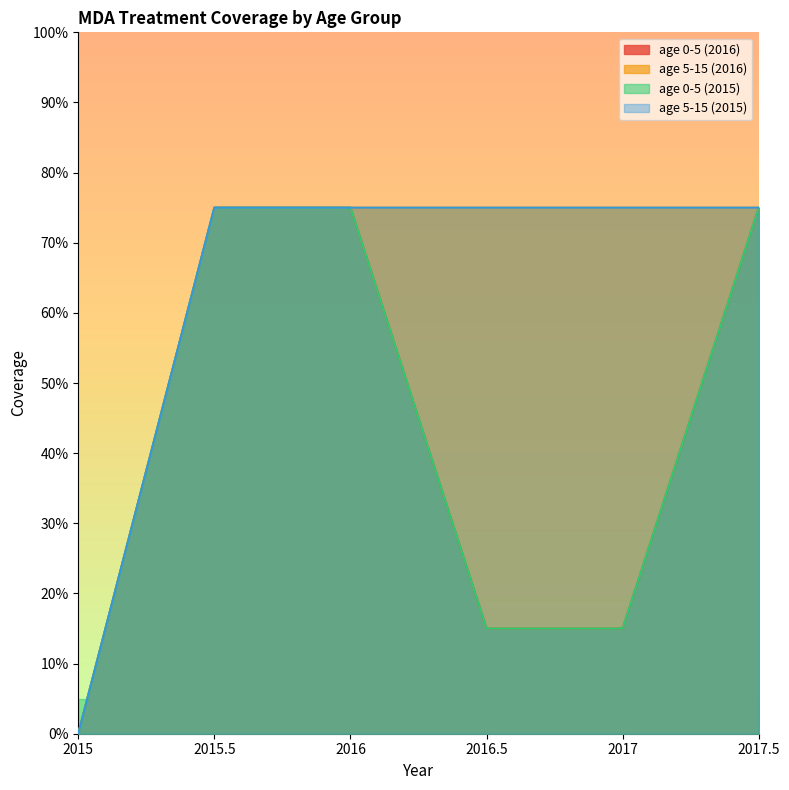

True or false: age 0-5 (2015) has more than 1 points higher than both neighbors.

False